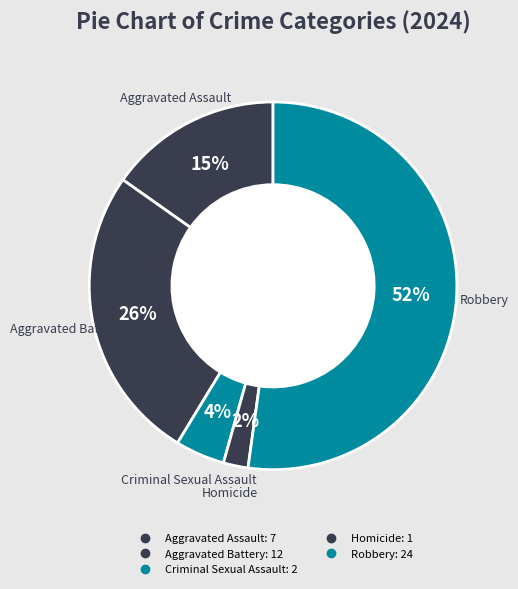

To the nearest percent, what is the difference between the Homicide and Criminal Sexual Assault slice percentages?

2%